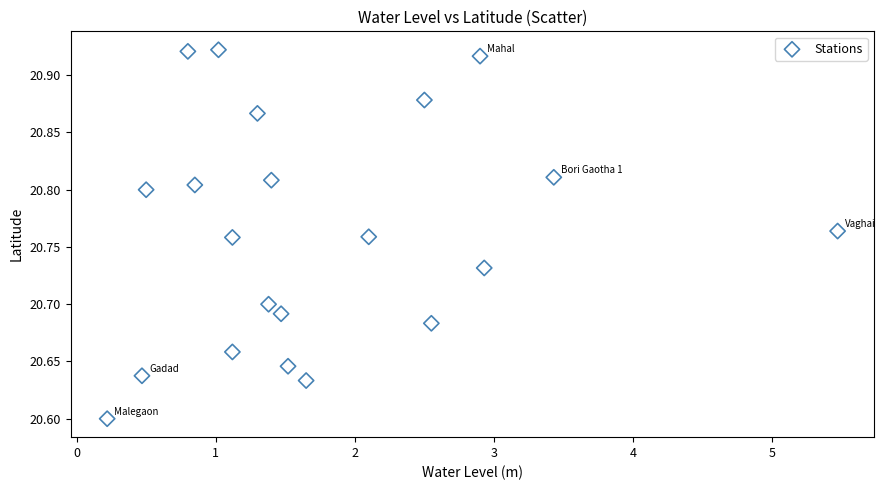

What is the range of Y values (max minus min)?

0.3